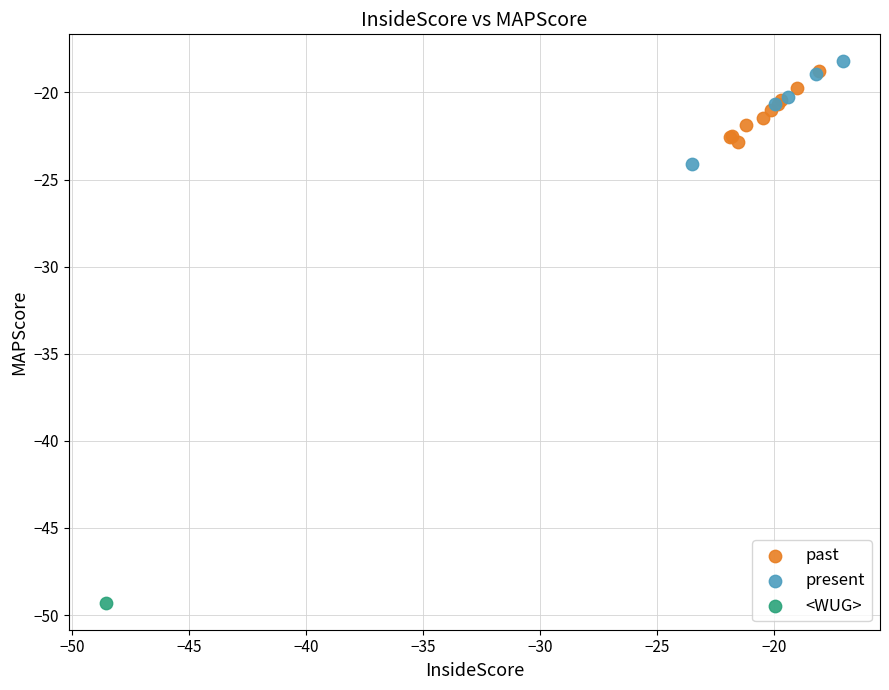

What are all the series names shown in the legend?

past, present, <WUG>